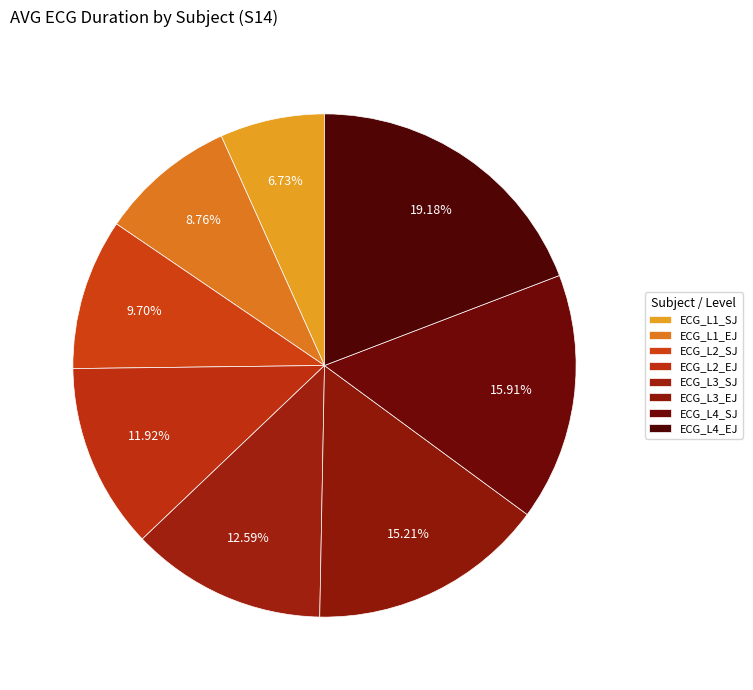

Which slice is the largest?

ECG_L4_EJ